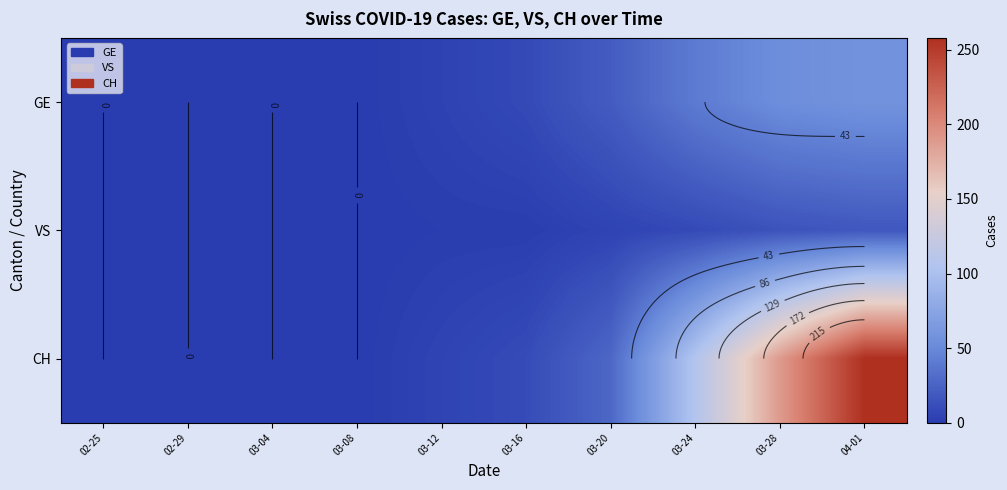

At how many categories does at least one series exceed 6?

5